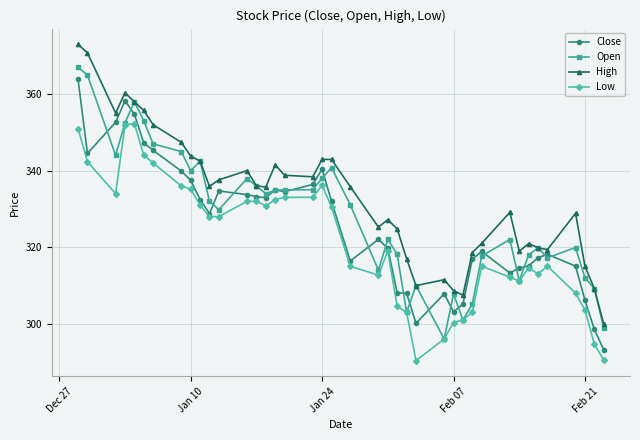

True or false: Low has more than 0 points higher than both neighbors.

True